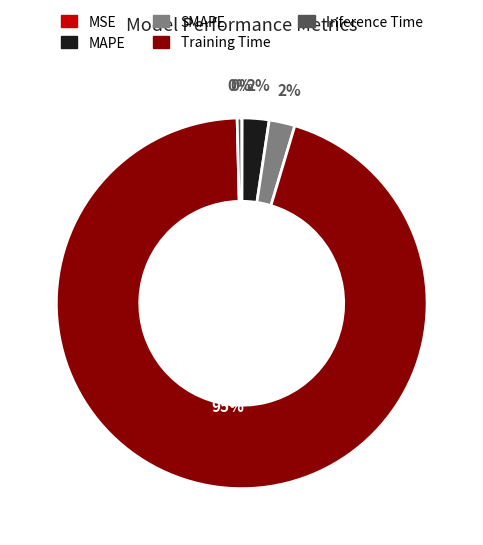

True or false: Training Time accounts for 99% of the total.

False